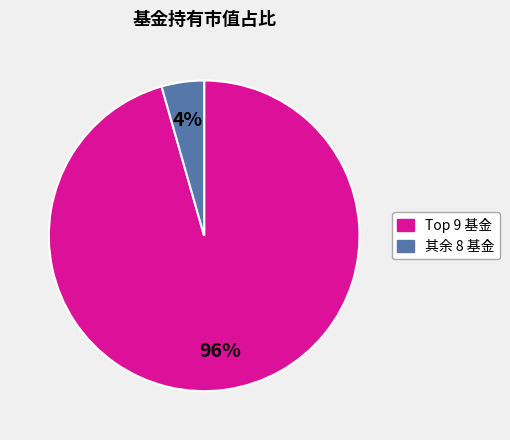

Does any single category account for the majority?

Yes